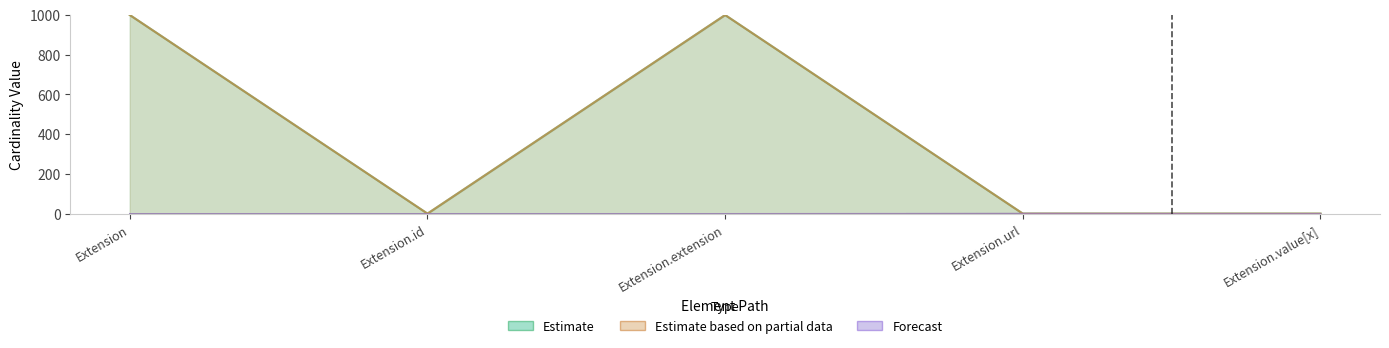

Is the value of Max_numeric at Extension.id greater than the value of Base Min at Extension?

Yes